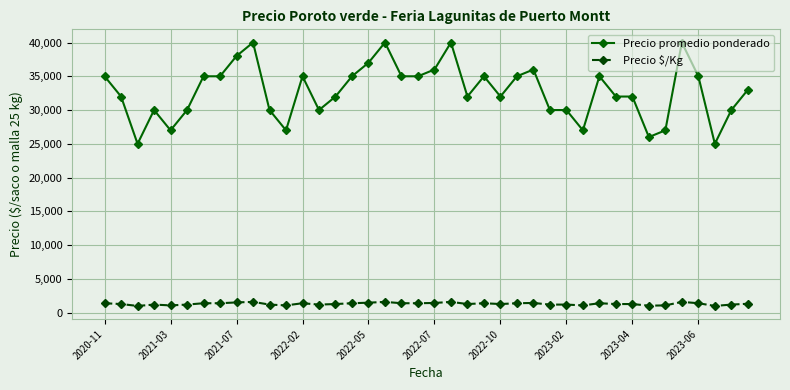

Which series has the largest total across all categories?

Precio promedio ponderado